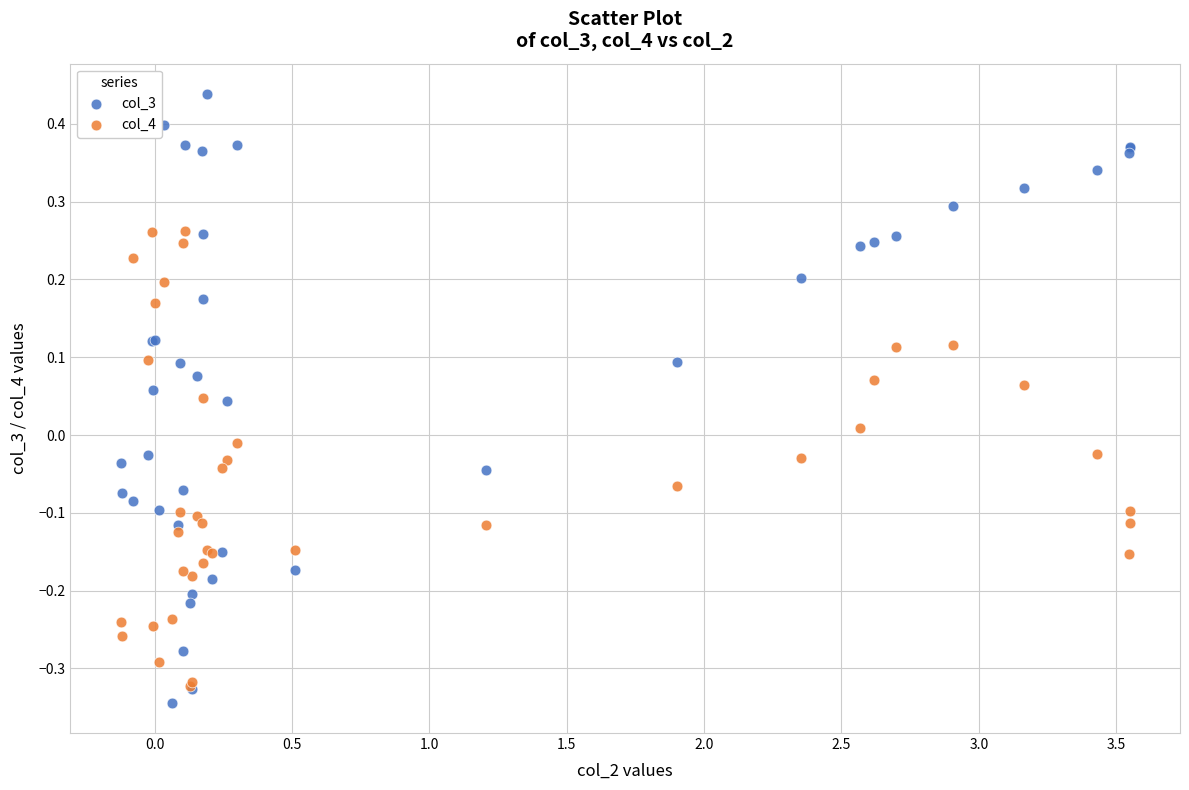

What are all the series names shown in the legend?

col_3, col_4